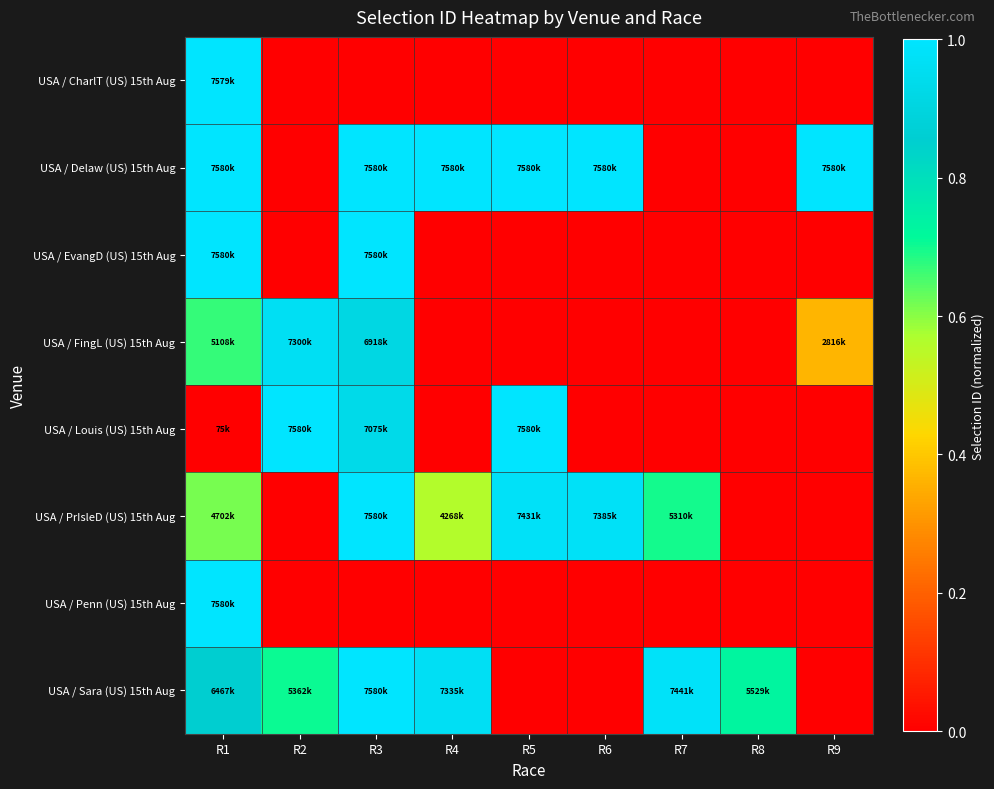

At R6, list the series in order from smallest to largest.

USA / CharlT (US) 15th Aug, USA / EvangD (US) 15th Aug, USA / FingL (US) 15th Aug, USA / Louis (US) 15th Aug, USA / Penn (US) 15th Aug, USA / Sara (US) 15th Aug, USA / PrIsleD (US) 15th Aug, USA / Delaw (US) 15th Aug